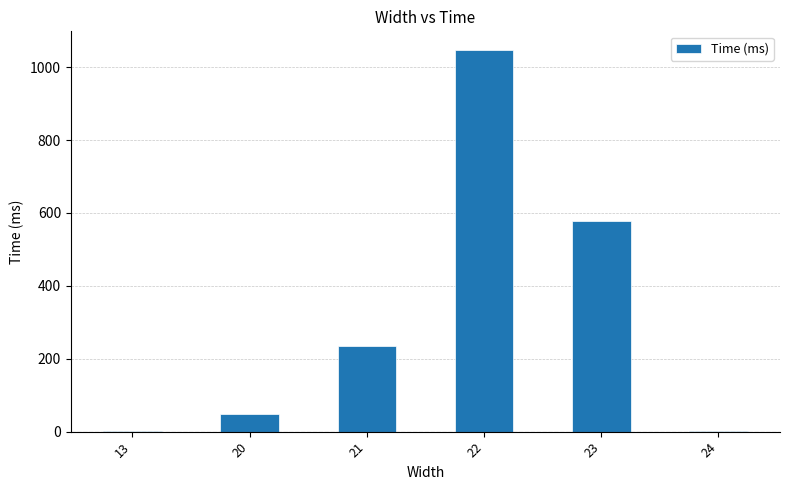

Is it true that the value at 22 is 1046?

True